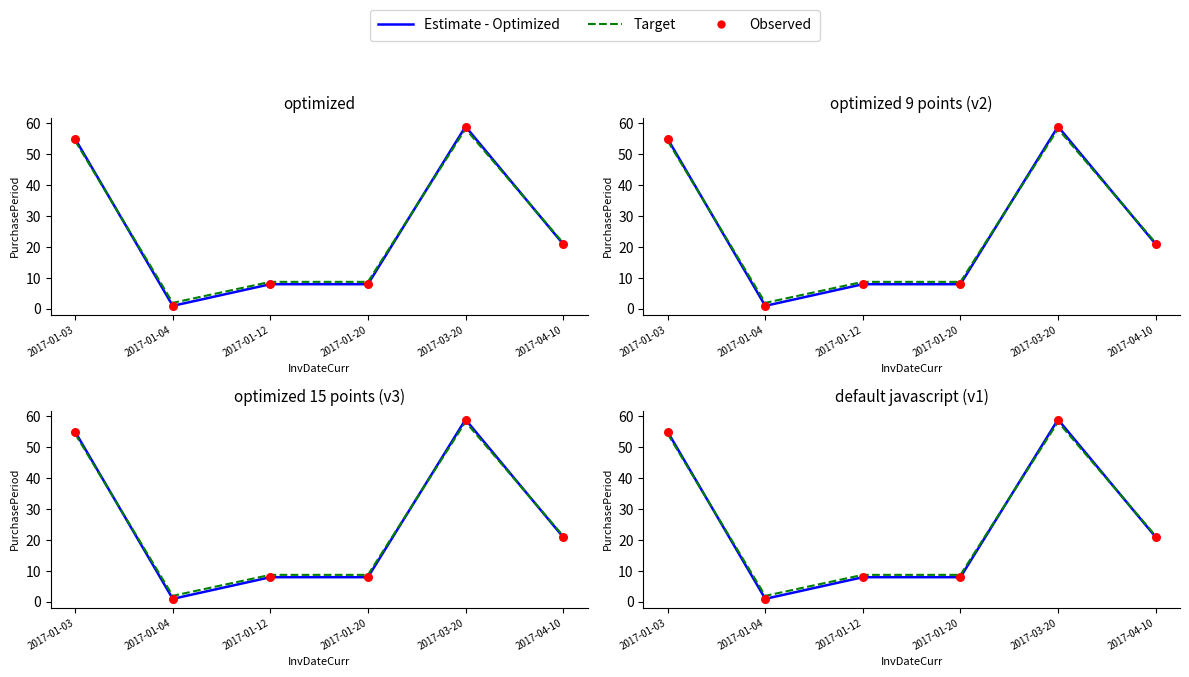

Which series has the largest total across all categories?

Target